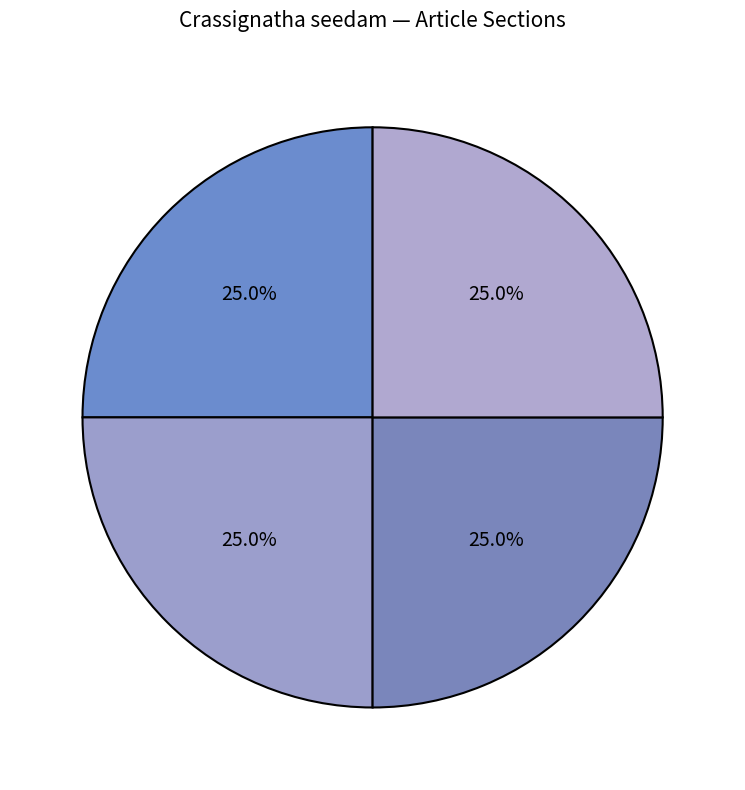

Count the number of slices in the pie.

4